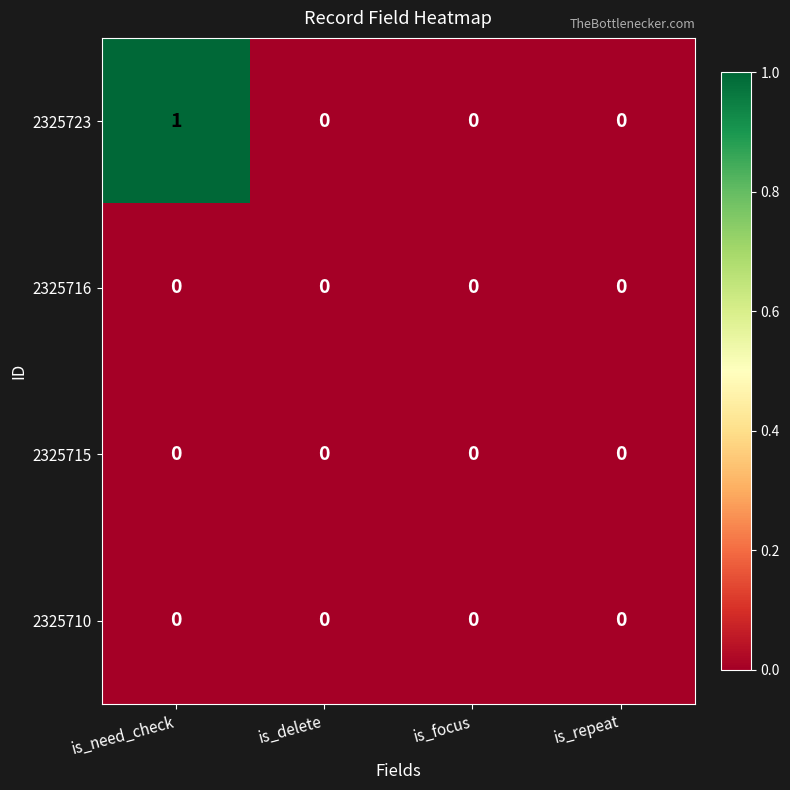

Which series has the largest total across all categories?

2325723